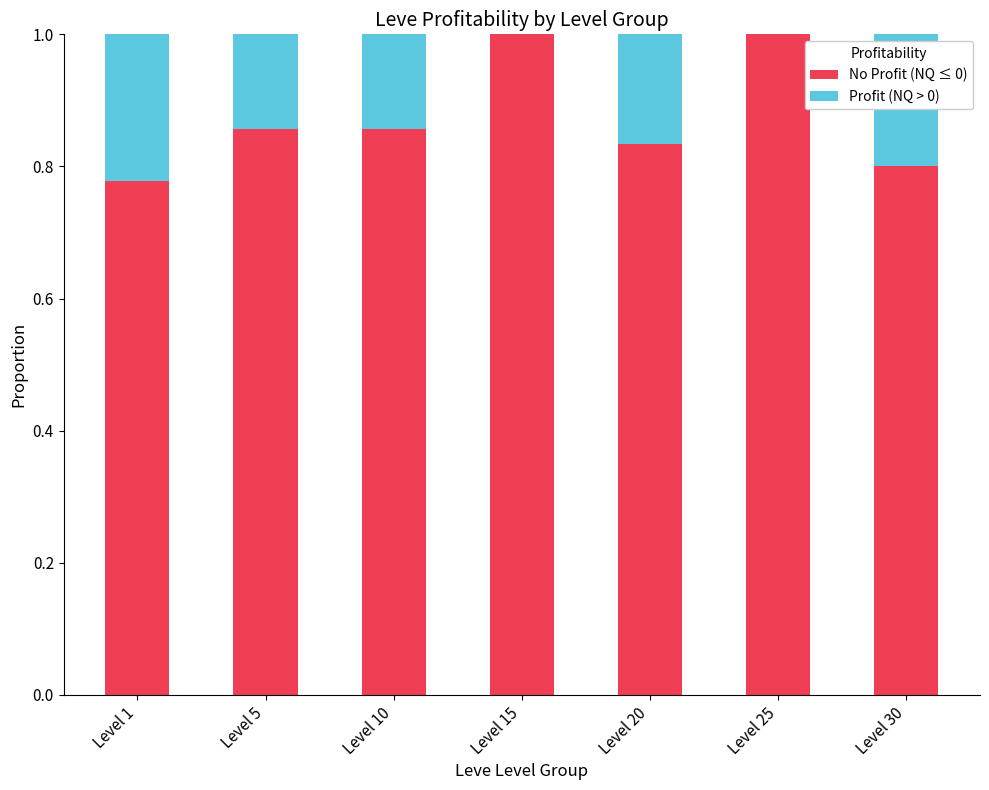

The value of No Profit (NQ ≤ 0) at Level 30 is 0.5. True or false?

False